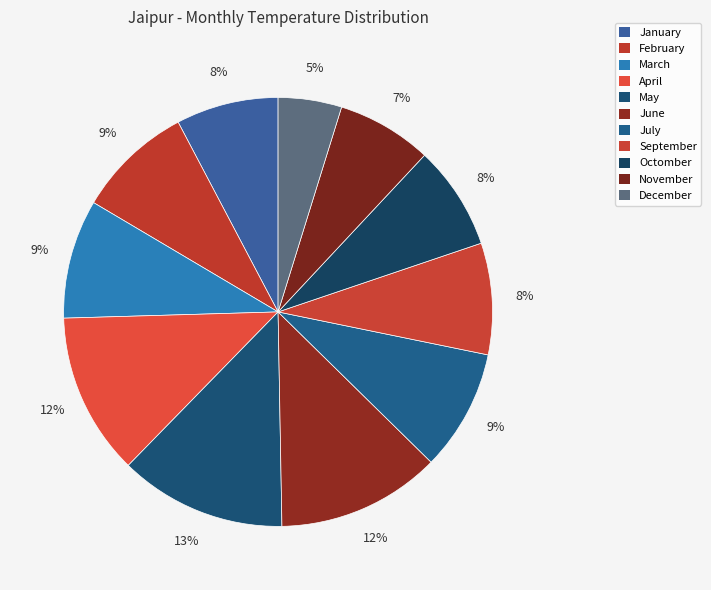

Which slice is the largest?

May